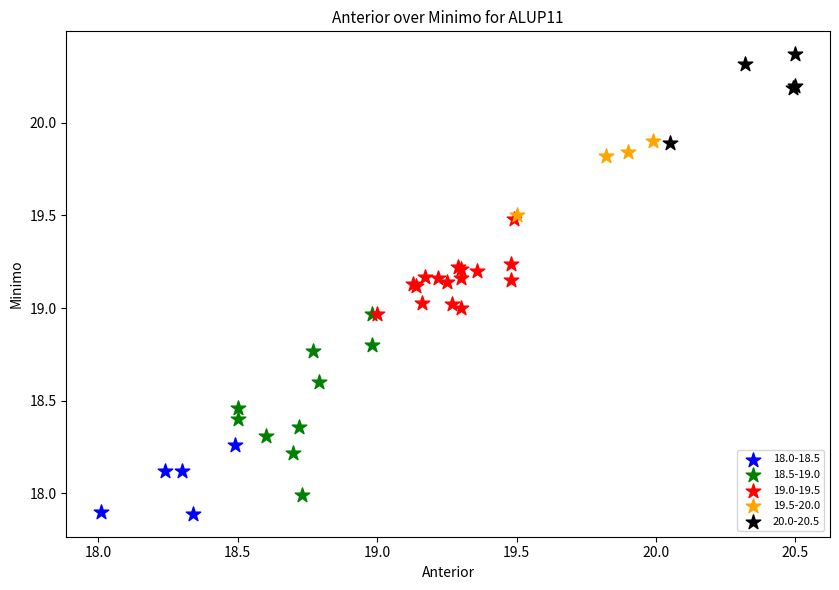

Which series has the largest Y range (max minus min)?

18.5-19.0